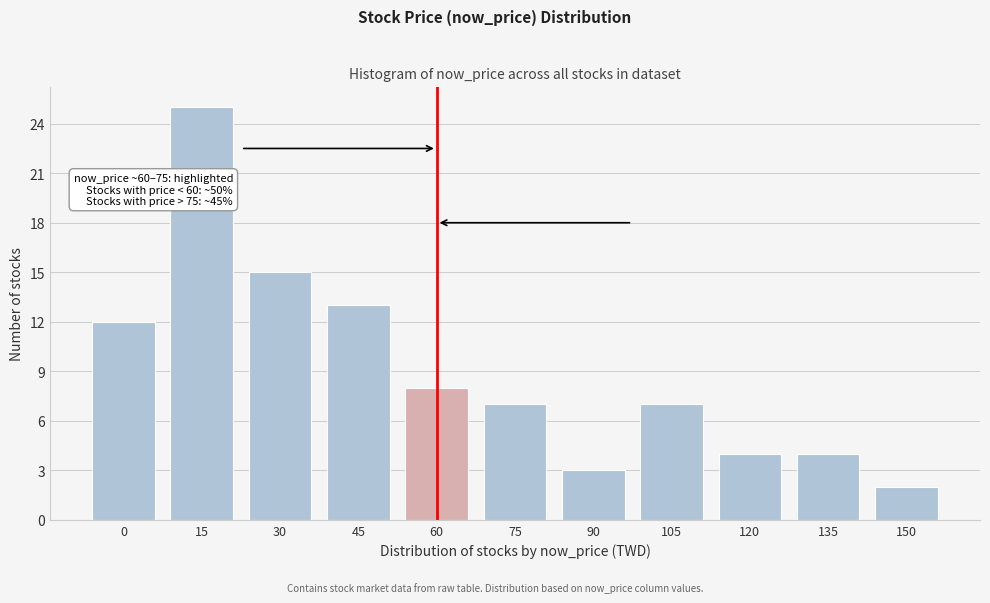

Reading right to left, transcribe all the data shown in this chart.

150=2	135=4	120=4	105=7	90=3	75=7	60=8	45=13	30=15	15=25	0=12